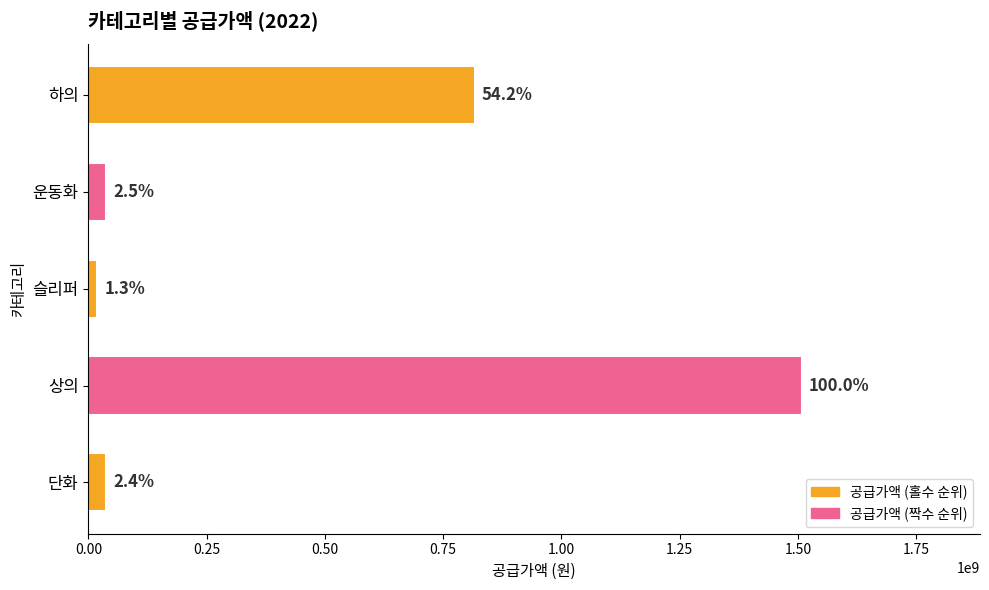

How many bars are there in total?

5